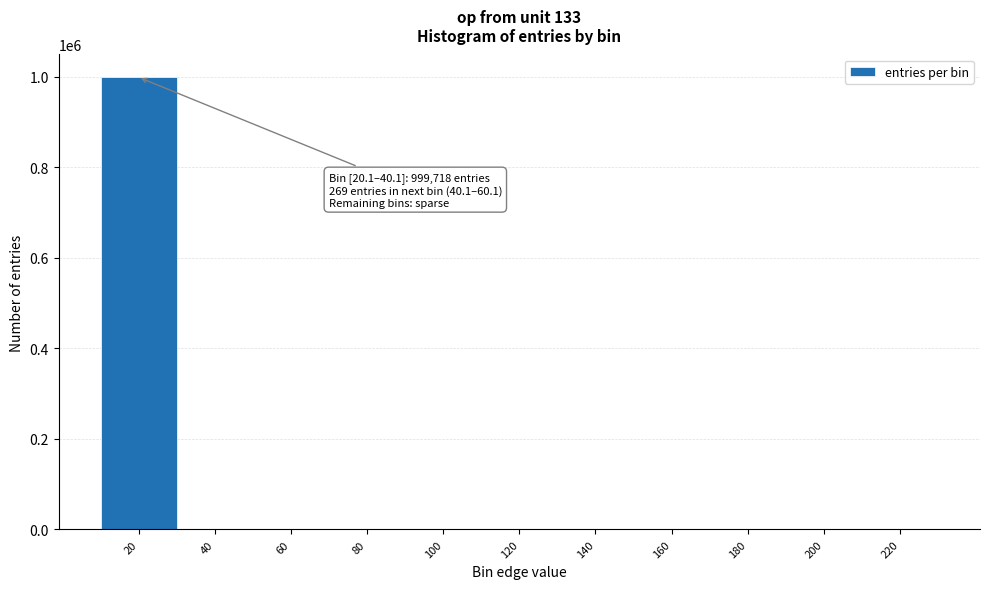

What is the sum of all values?

1000000